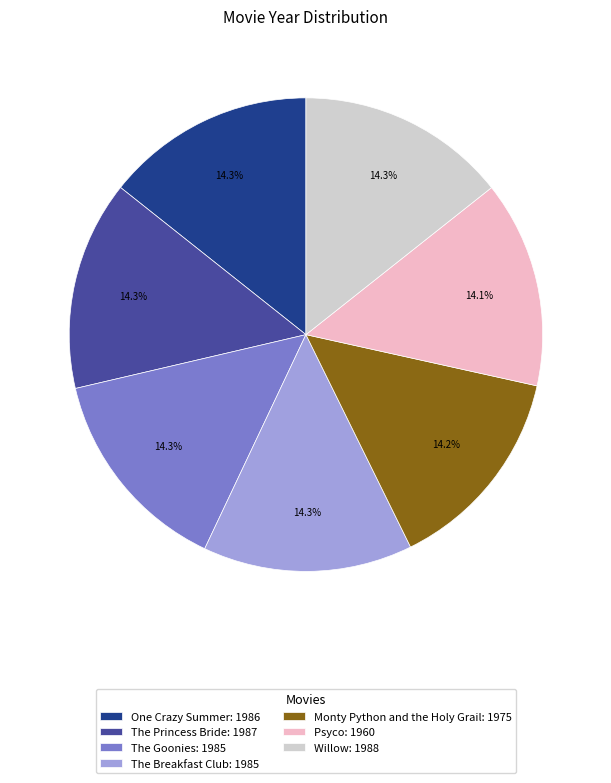

What percentage is NOT represented by The Goonies?

85.7%